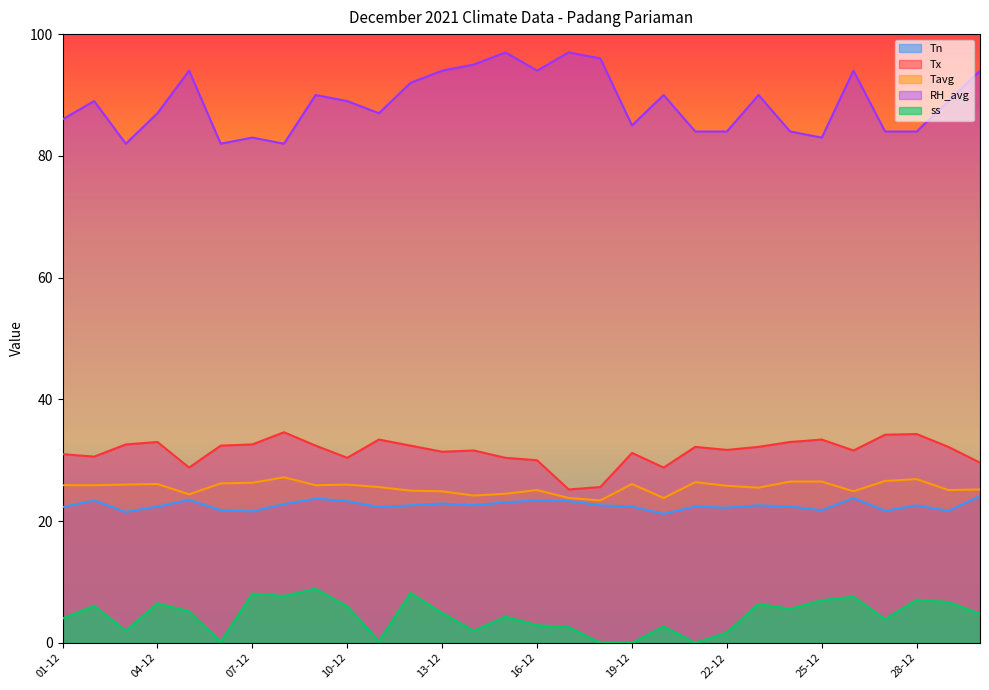

Reading right to left, what are all the values shown in this chart?

Tn: 24.1	21.7	22.6	21.7	23.8	21.8	22.4	22.6	22.2	22.4	21.2	22.4	22.6	23.3	23.4	23.1	22.6	22.9	22.6	22.3	23.3	23.7	22.8	21.6	21.8	23.5	22.4	21.5	23.4	22.3
Tx: 29.6	32.2	34.3	34.2	31.6	33.4	33.0	32.2	31.7	32.2	28.8	31.2	25.6	25.2	30.0	30.4	31.6	31.4	32.4	33.4	30.4	32.4	34.6	32.6	32.4	28.8	33.0	32.6	30.6	31.0
Tavg: 25.2	25.1	26.9	26.6	24.9	26.5	26.5	25.5	25.8	26.4	23.8	26.1	23.4	23.8	25.1	24.5	24.2	24.9	25.0	25.6	26.0	25.9	27.2	26.3	26.2	24.4	26.1	26.0	25.9	25.9
RH_avg: 94.0	89.0	84.0	84.0	94.0	83.0	84.0	90.0	84.0	84.0	90.0	85.0	96.0	97.0	94.0	97.0	95.0	94.0	92.0	87.0	89.0	90.0	82.0	83.0	82.0	94.0	87.0	82.0	89.0	86.0
ss: 4.8	6.7	7.1	3.9	7.6	7.0	5.6	6.4	1.7	0.0	2.7	0.0	0.0	2.6	2.9	4.3	2.0	4.9	8.2	0.3	6.0	8.9	7.7	8.1	0.2	5.2	6.5	2.0	6.1	4.0